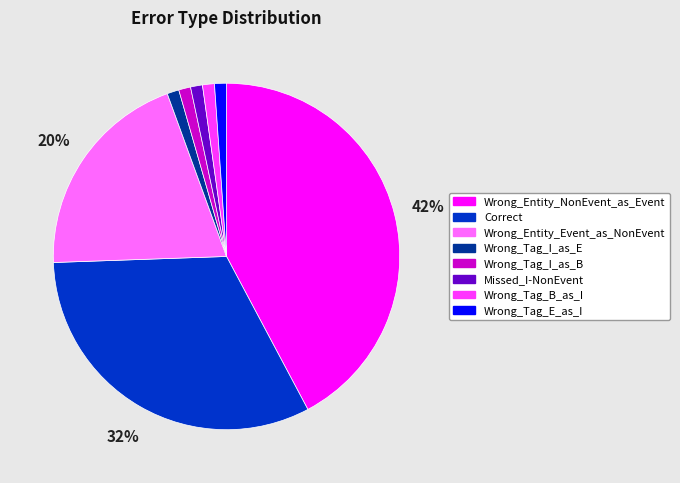

To the nearest percent, what is the average slice percentage?

12%